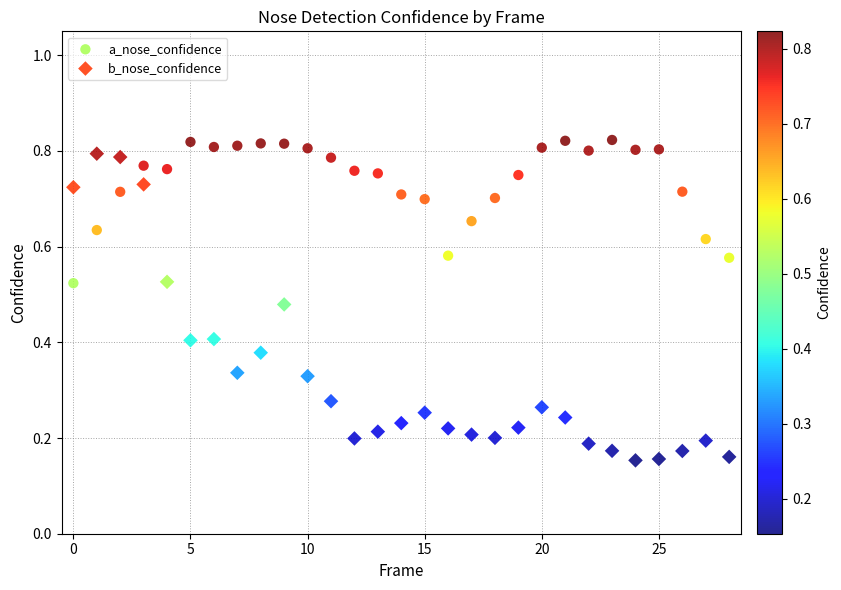

Which series contains the lowest Y value?

b_nose_confidence